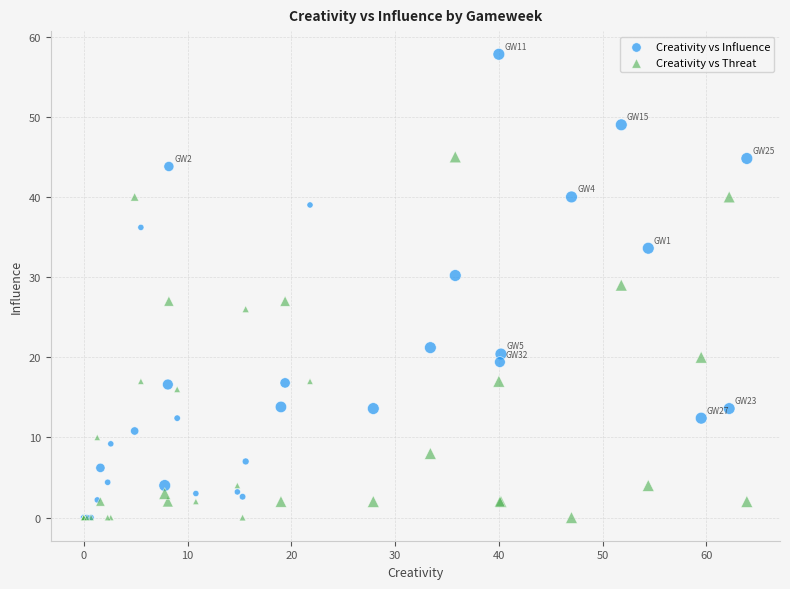

In the Creativity vs Threat series, what Y value is closest to 22?

20.0